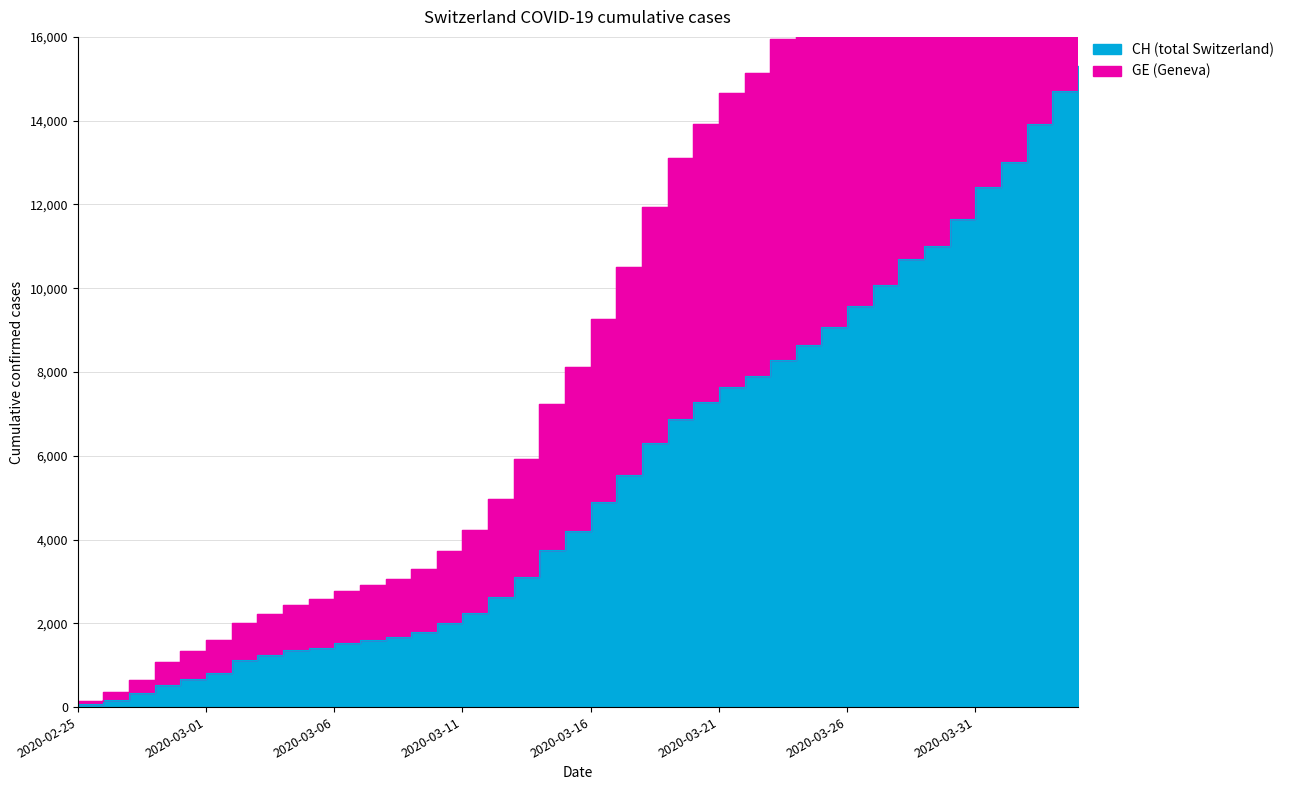

What is the average value of the CH series?

5676